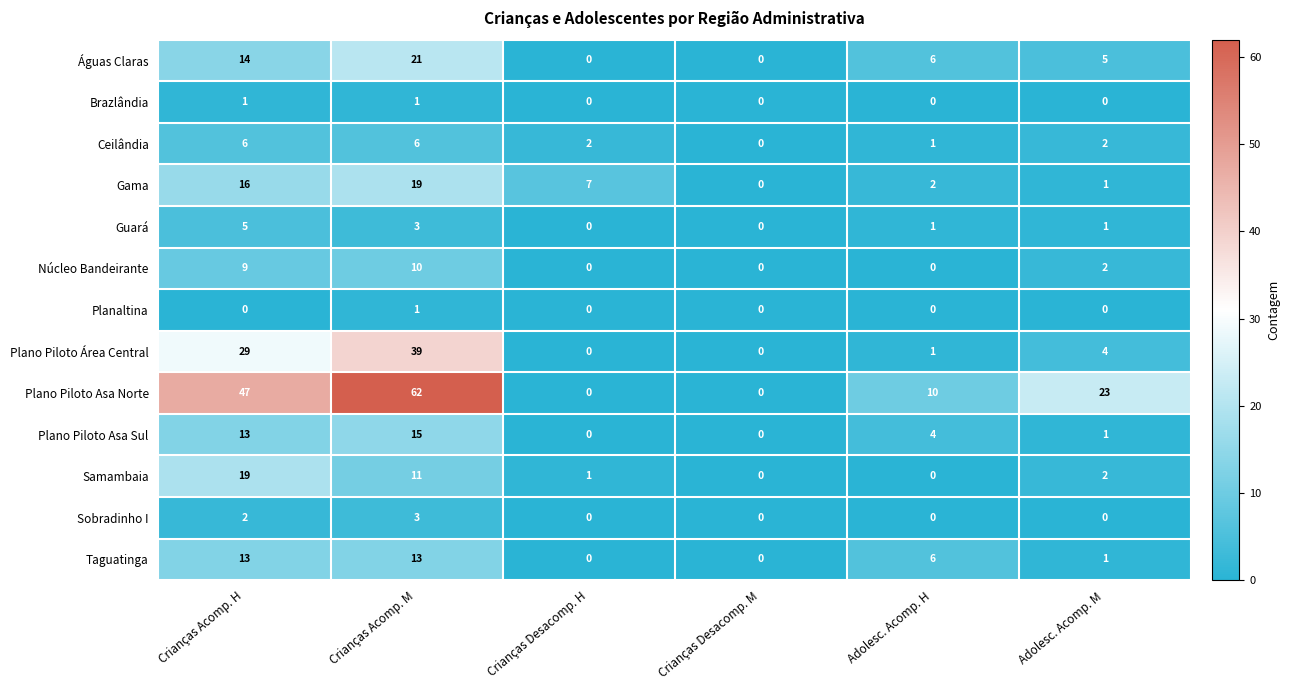

Which category has the highest value in the Gama series?

Crianças Acomp. M